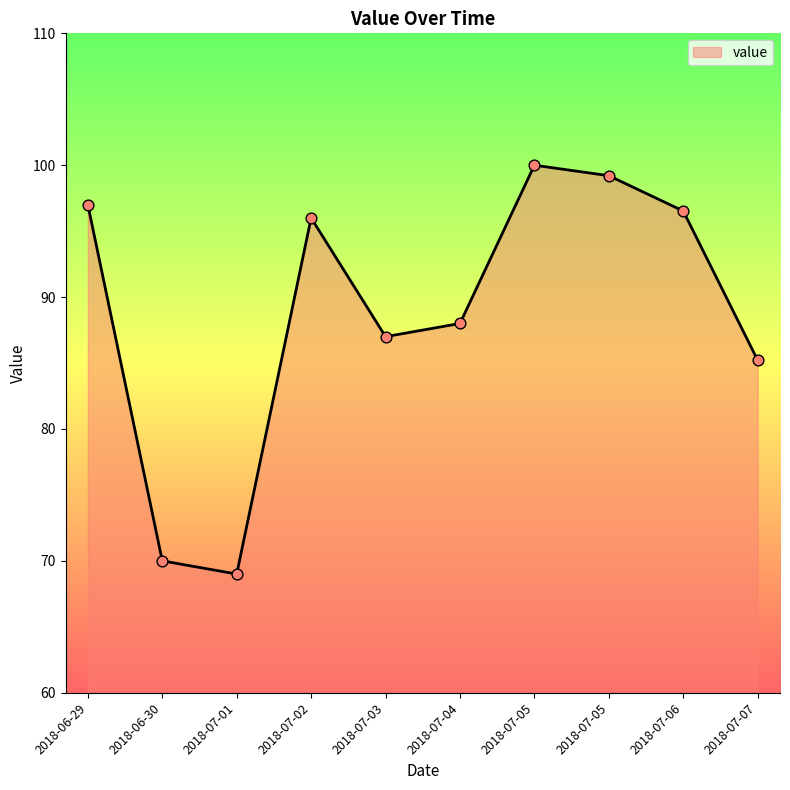

What is the change in value from 2018-07-03 to 2018-07-07?

-1.8